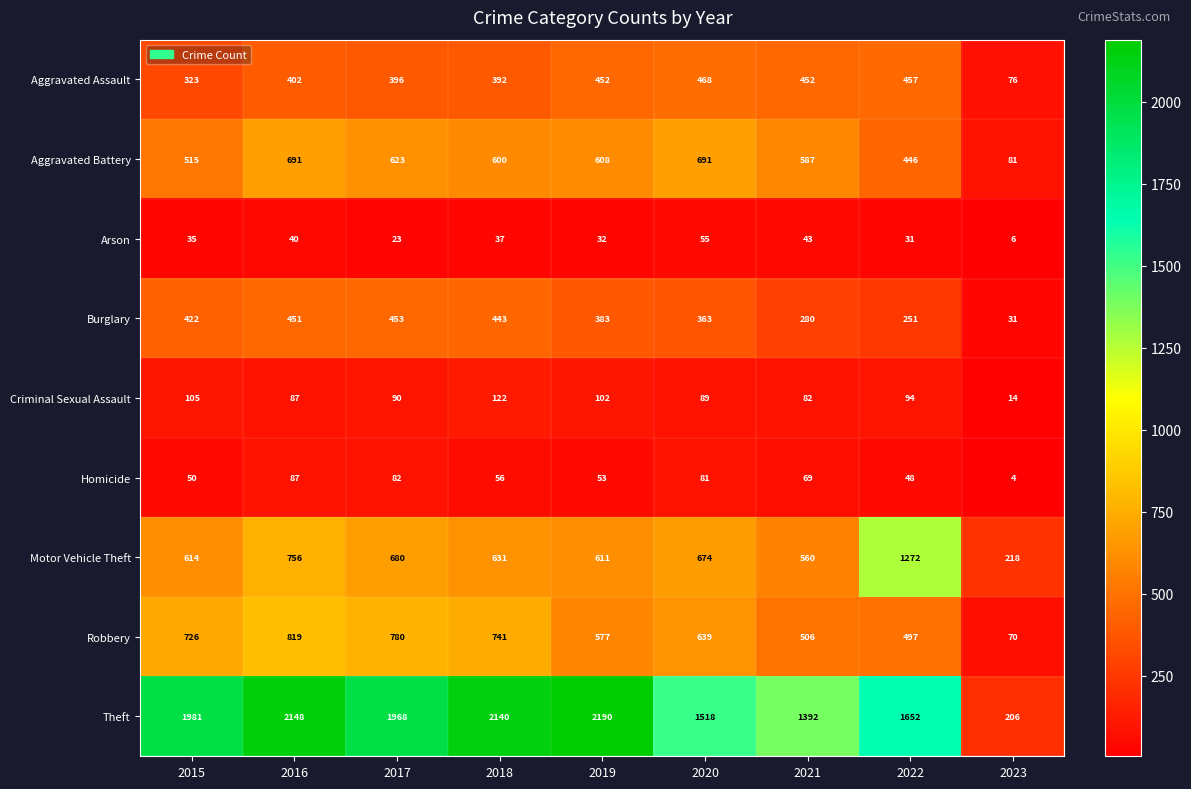

At which label does Criminal Sexual Assault first exceed 90?

2015